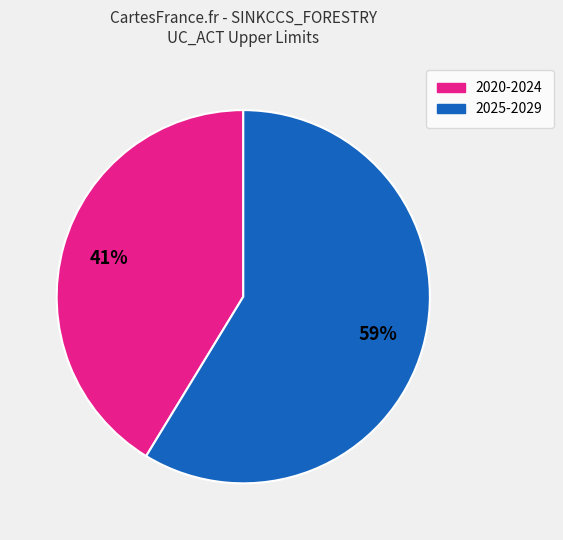

To the nearest percent, what is the average slice percentage?

50%